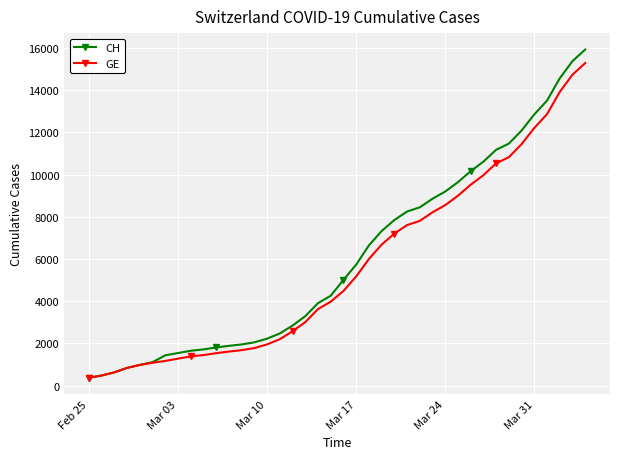

Which series has the widest spread of values?

CH